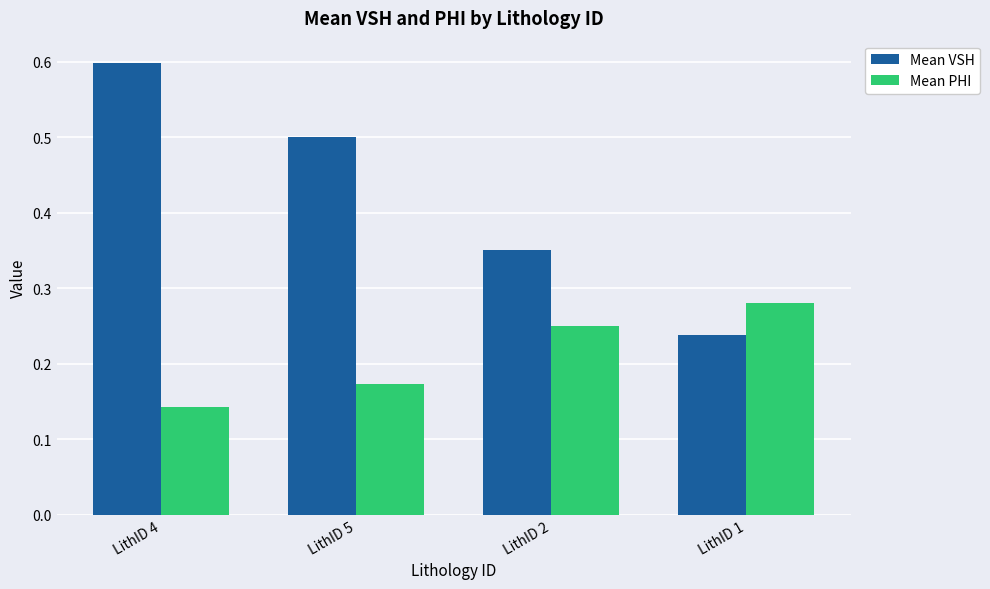

List the labels in order of Mean PHI value, largest first.

LithID 1, LithID 2, LithID 5, LithID 4